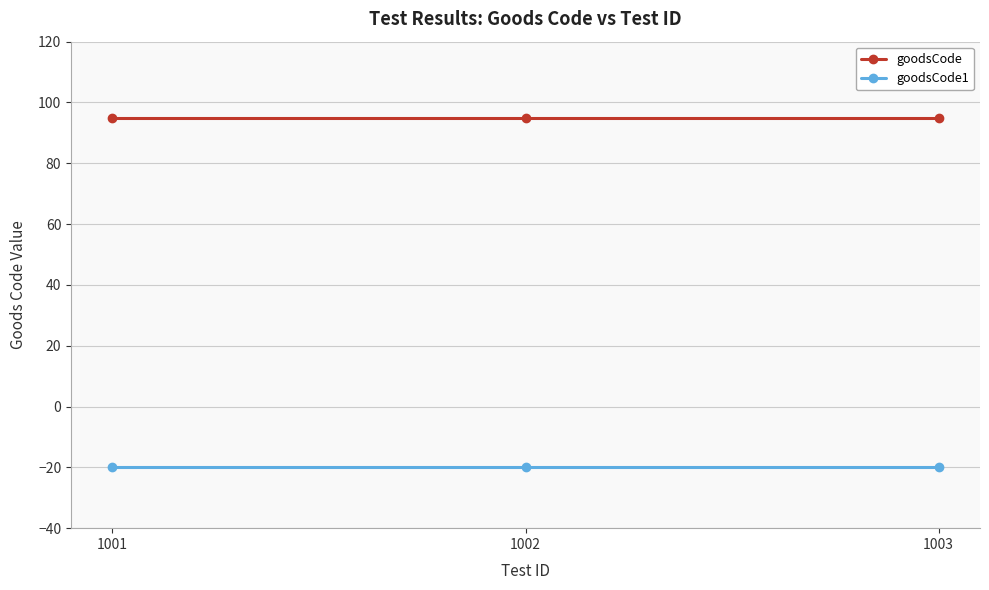

What is the minimum value for goodsCode1?

-20